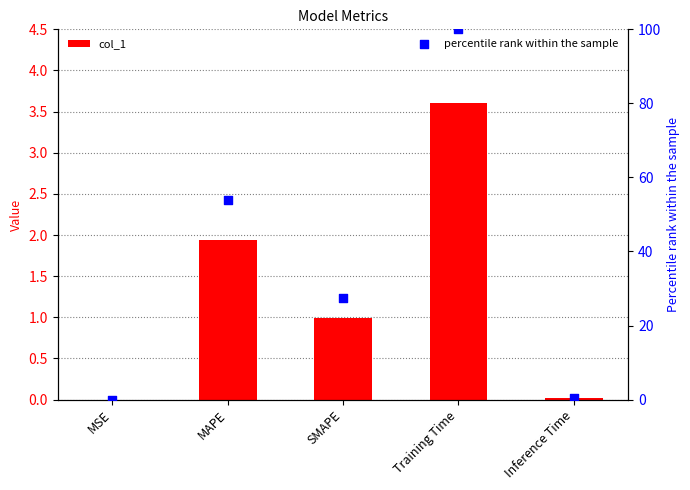

Which series reaches the maximum Y coordinate?

percentile rank within the sample